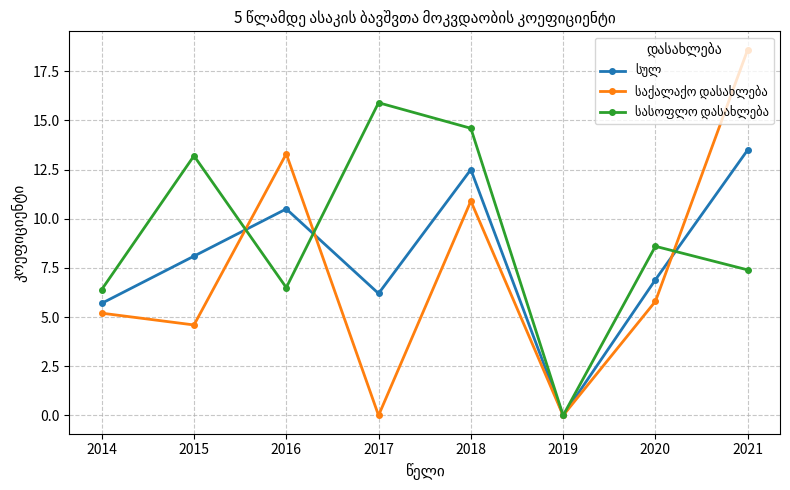

What is the maximum value shown in the chart?

18.6